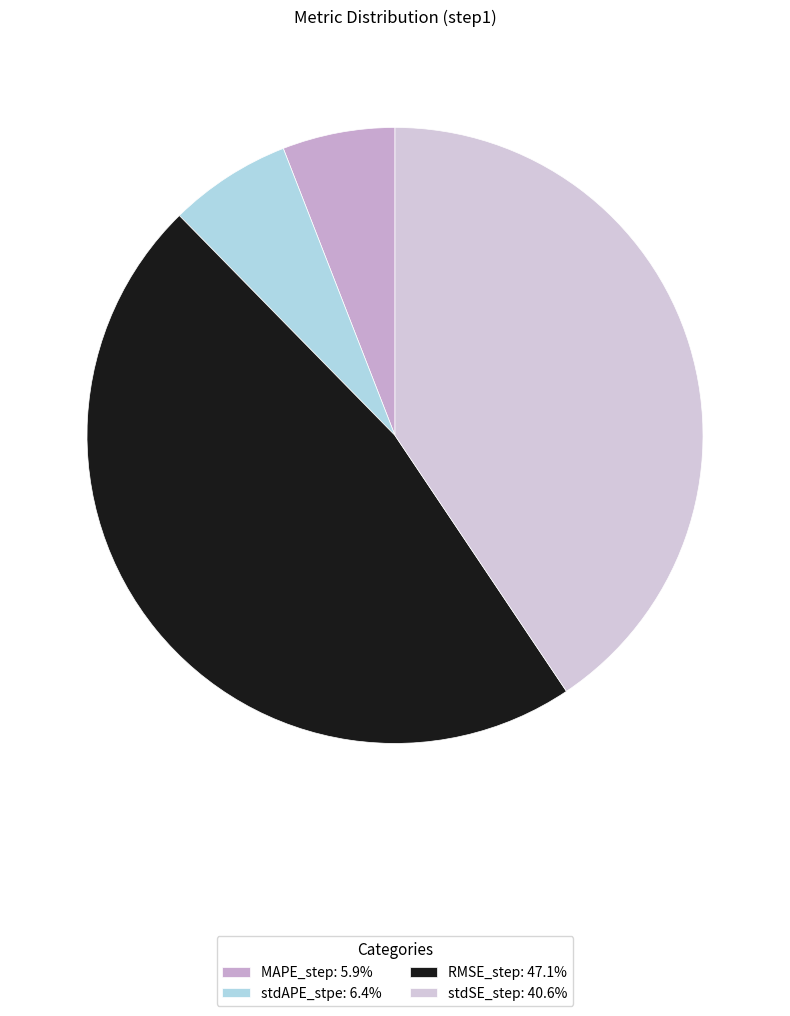

What is the change in value from RMSE_step to stdSE_step?

-0.1